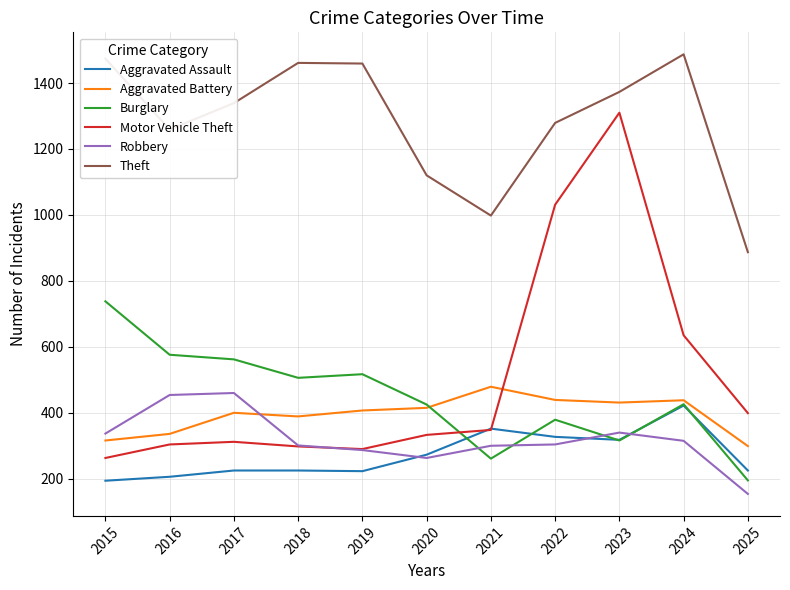

Which category has the highest value in the Aggravated Assault series?

2024